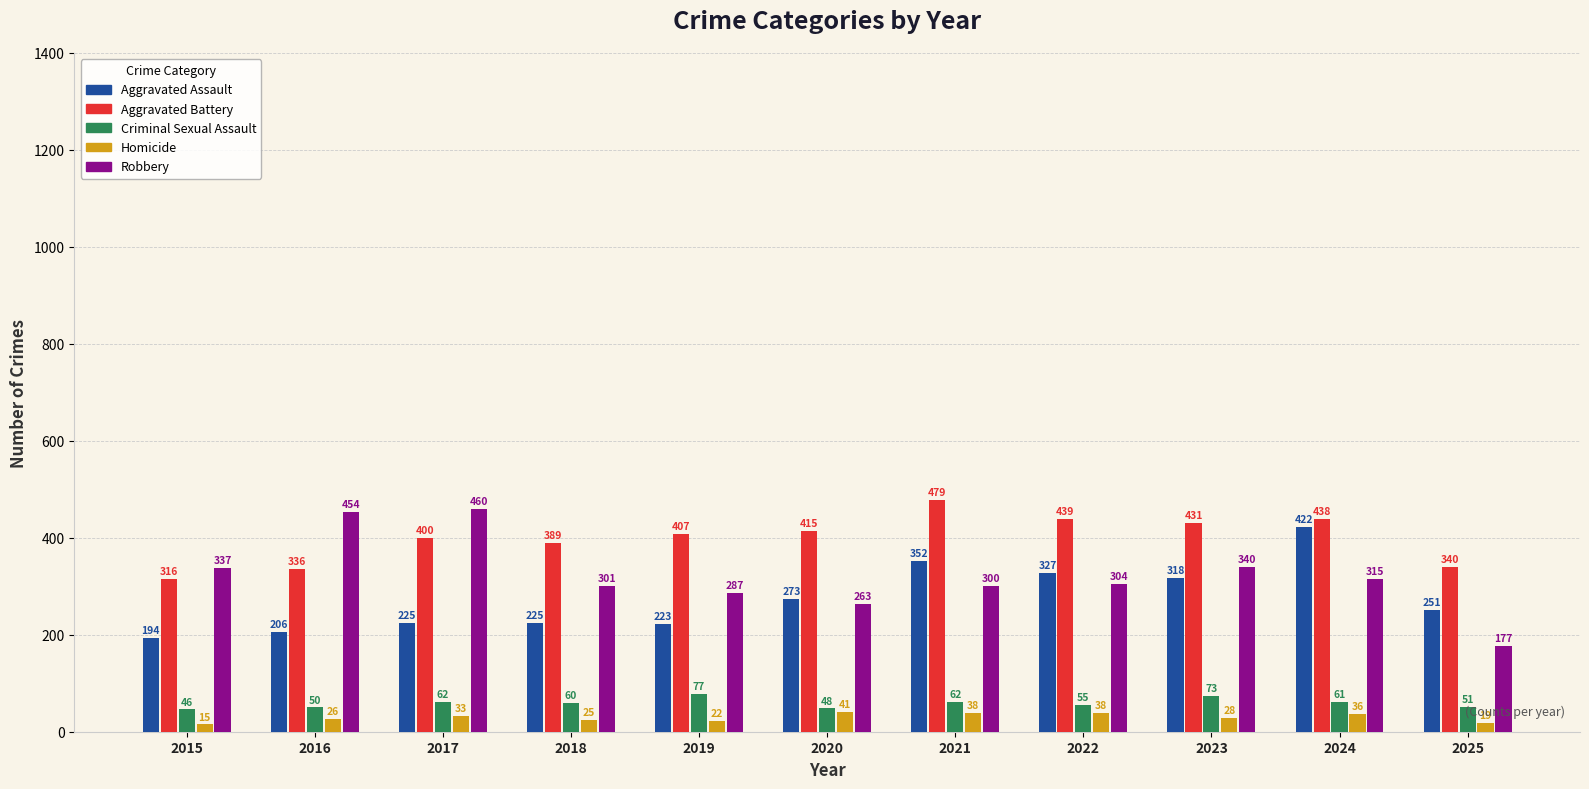

What is the difference between the highest and lowest values at 2021?

441